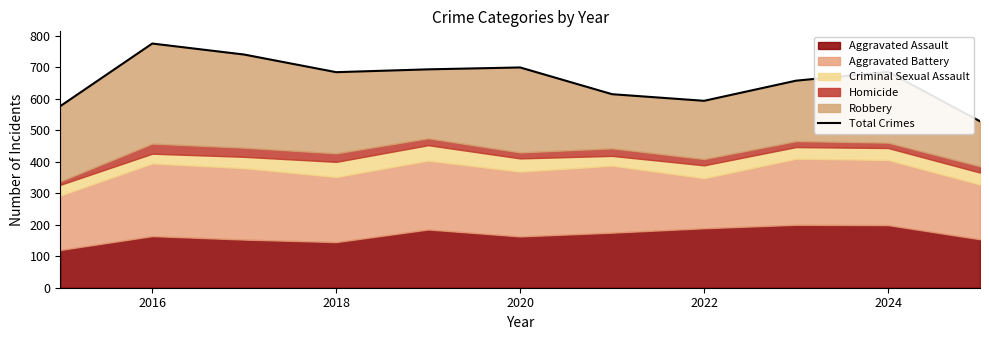

What is the value of the 3rd point from the left?

741